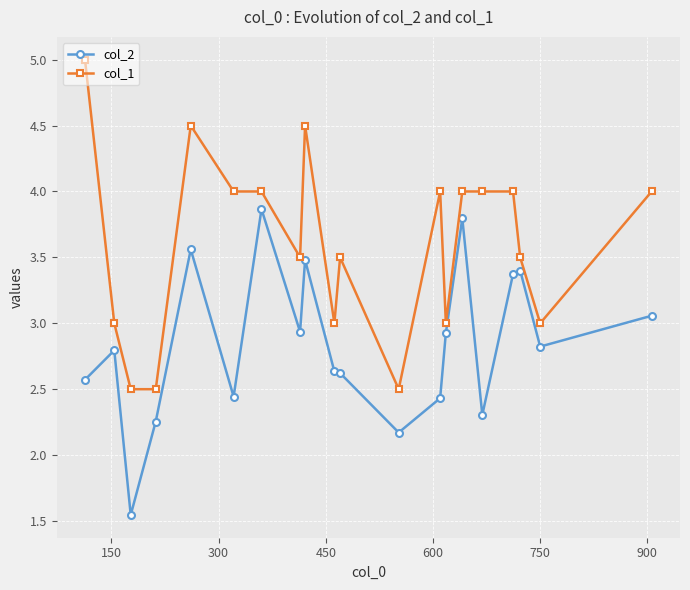

What is the sum of all col_2 values?

57.0